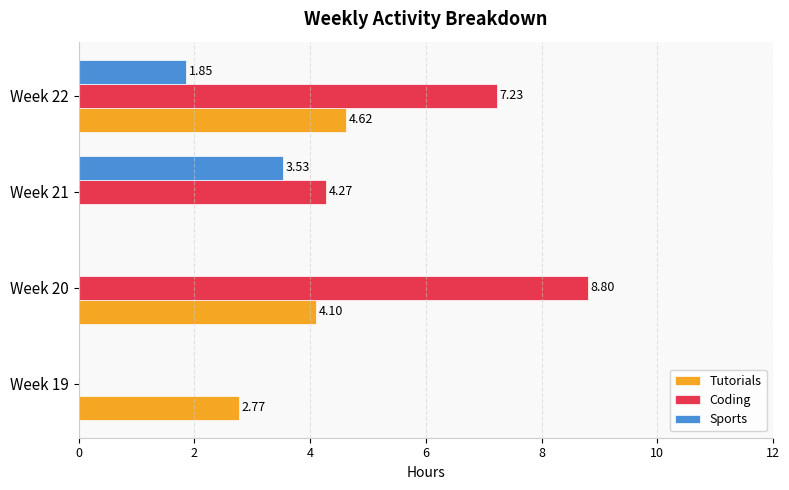

What is the sum of all Coding values?

20.3